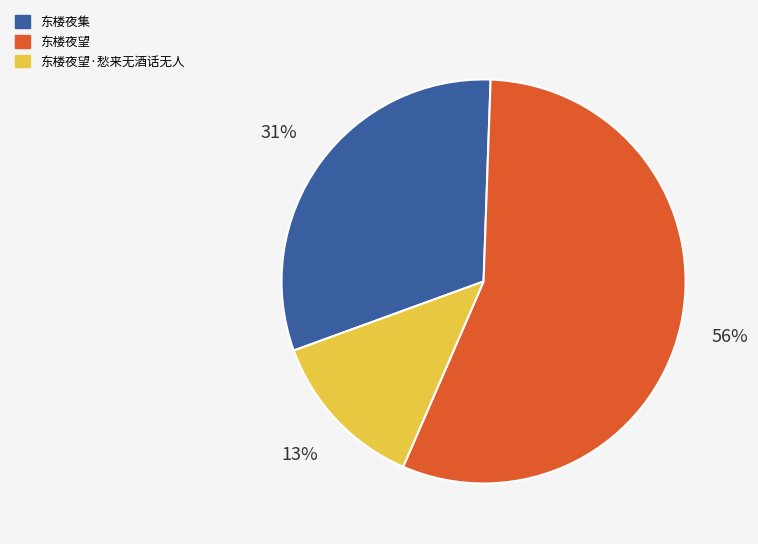

To the nearest percent, what is the combined percentage of 东楼夜望·愁来无酒话无人 and 东楼夜望?

69%